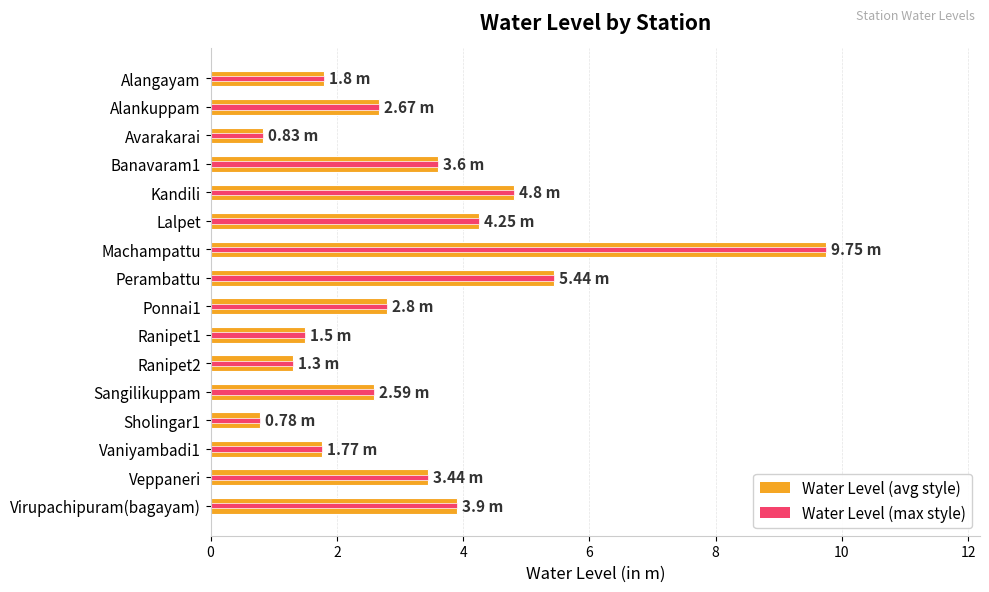

Are the bars horizontal?

Yes